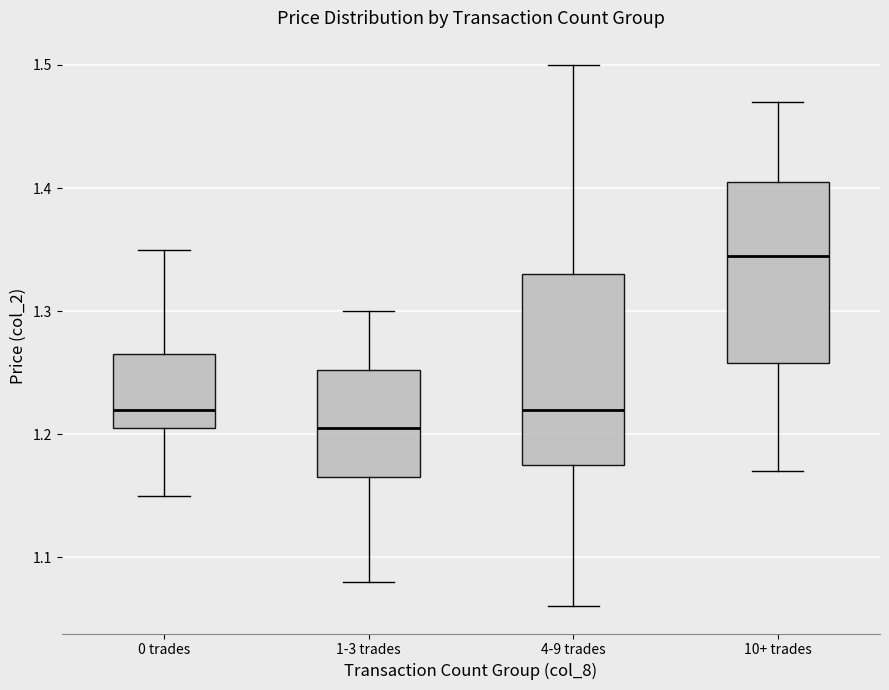

Reading left to right, read every box against the y-axis: the position of its median line, the range the box covers, and the ends of its whiskers. The values are not printed on the chart, so give them approximately, as read against the axis.

0 trades: median 1.22, box 1.21 to 1.27, whiskers 1.15 to 1.35
1-3 trades: median 1.21, box 1.17 to 1.25, whiskers 1.08 to 1.30
4-9 trades: median 1.22, box 1.18 to 1.33, whiskers 1.06 to 1.50
10+ trades: median 1.35, box 1.26 to 1.41, whiskers 1.17 to 1.47